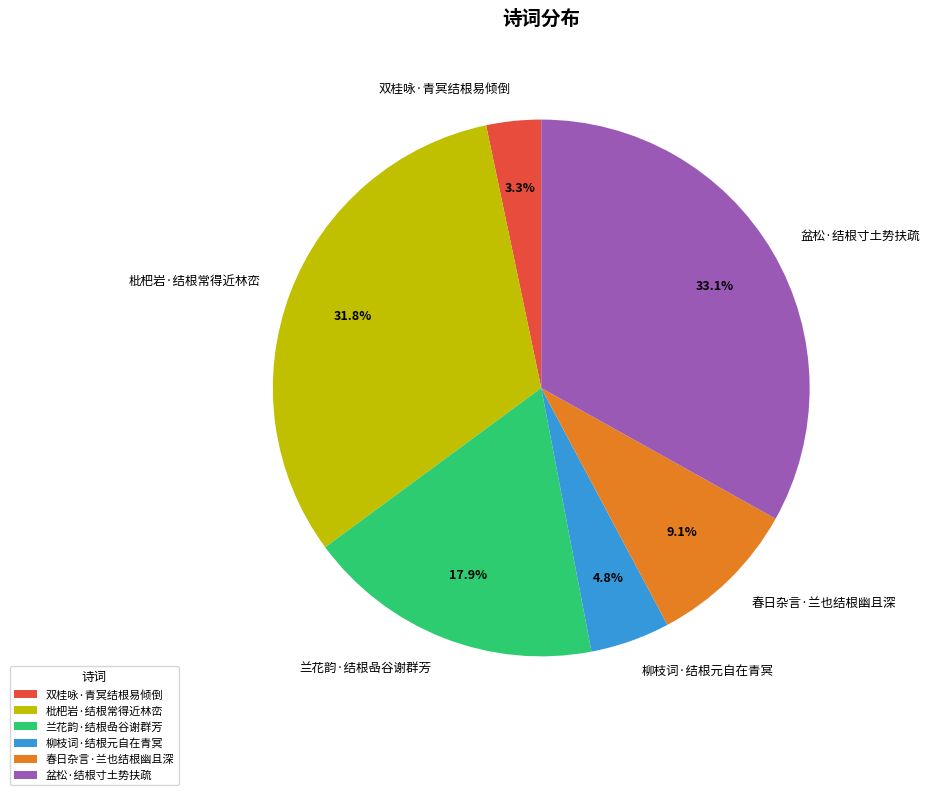

What is the ratio of the value at 盆松·结根寸土势扶疏 to the value at 柳枝词·结根元自在青冥?

6.9